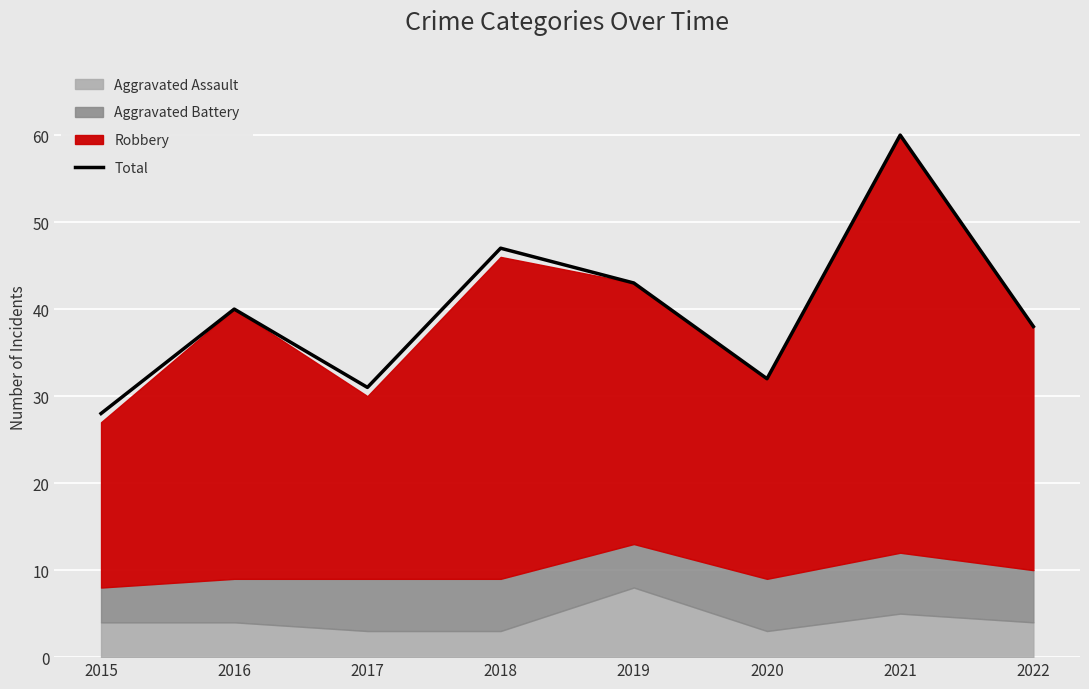

What is the difference between the values at 2017 and 2019?

12